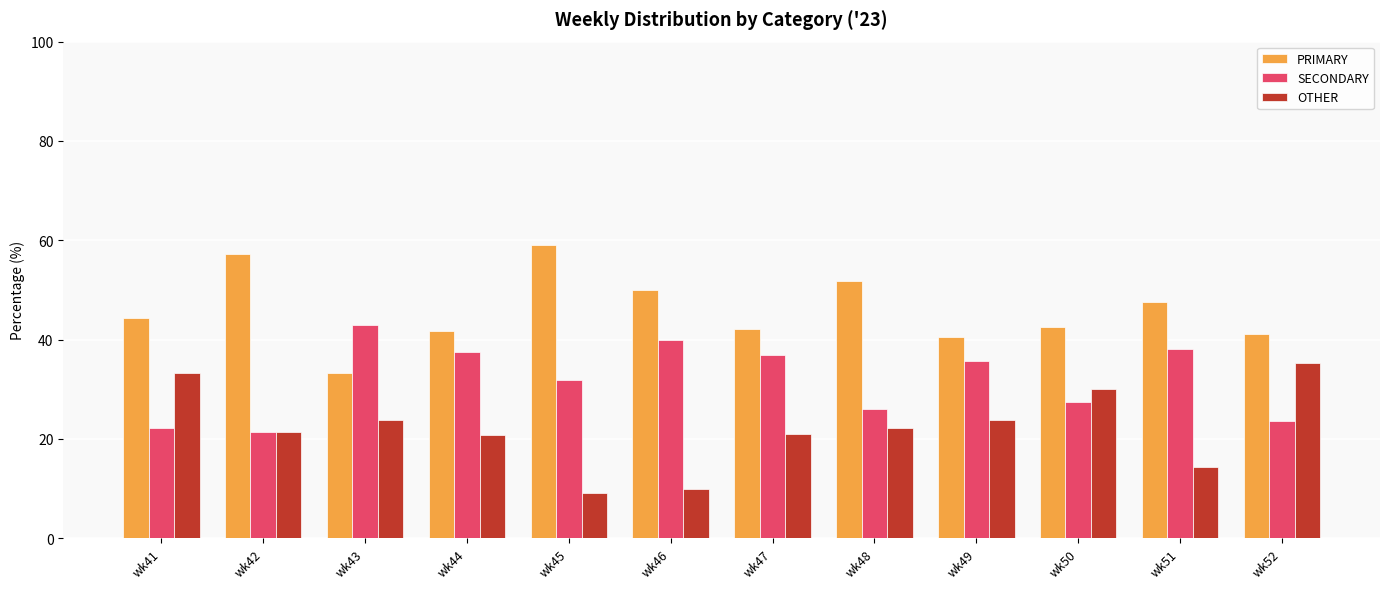

Between wk41 and wk49, which series saw the biggest shift?

SECONDARY